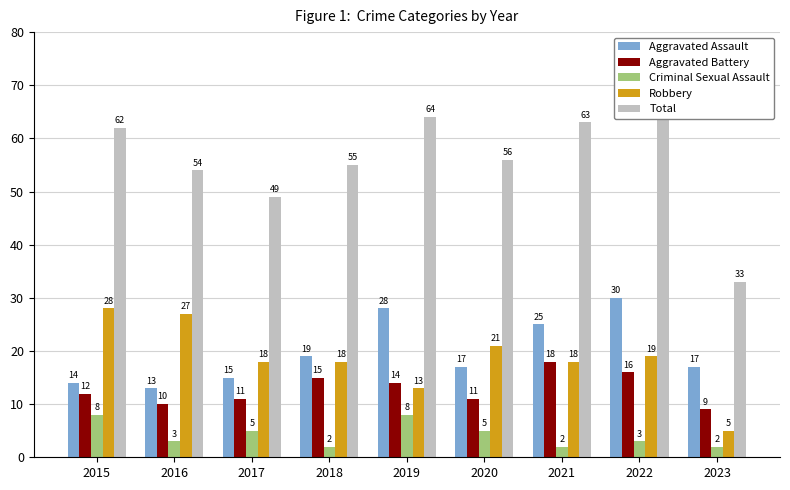

What is the value of the Aggravated Assault bar at the 8th from the left?

30